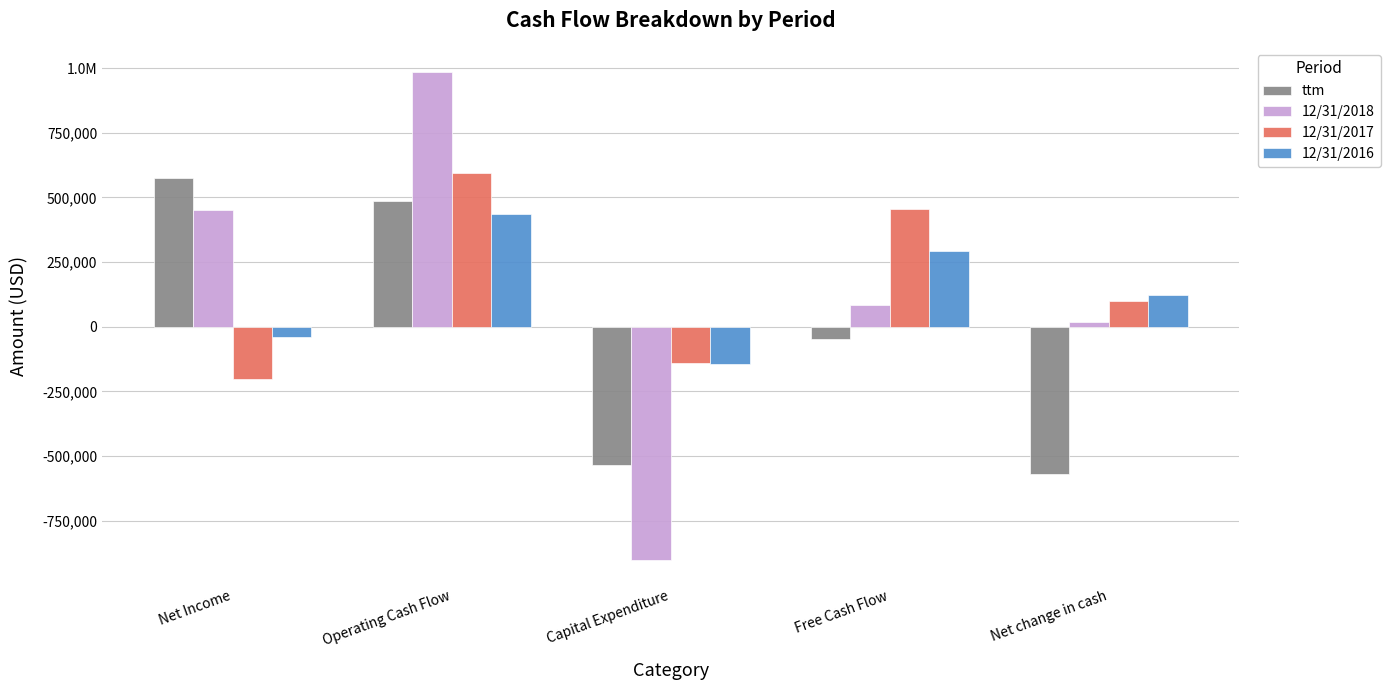

At how many categories does at least one series exceed 506239?

2